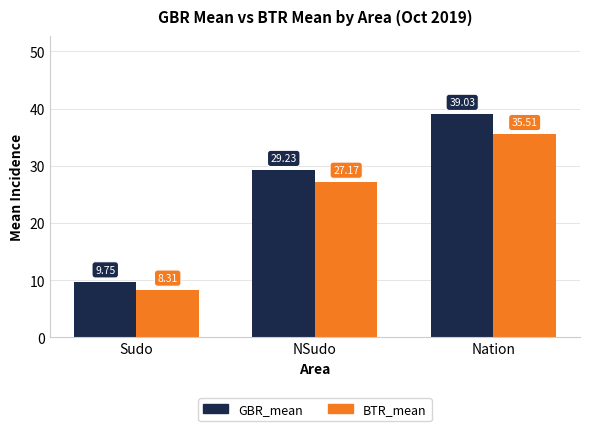

Which series has the largest total across all categories?

GBR_mean